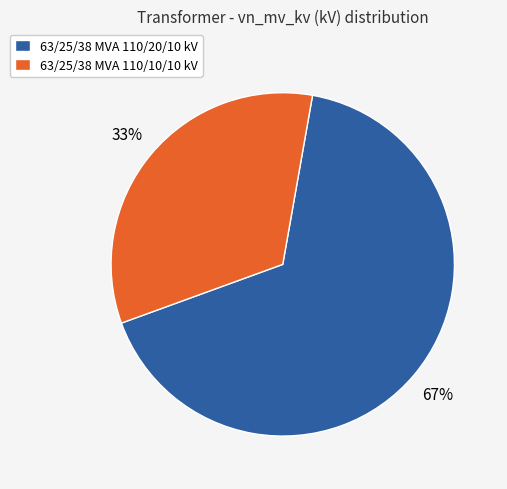

Which slice is the largest?

63/25/38 MVA 110/20/10 kV